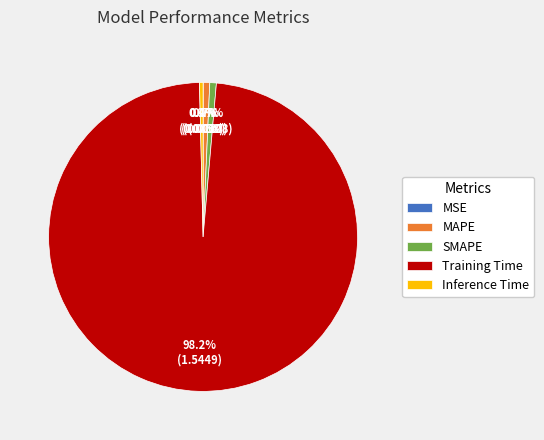

Between Training Time and MAPE, which is larger?

Training Time